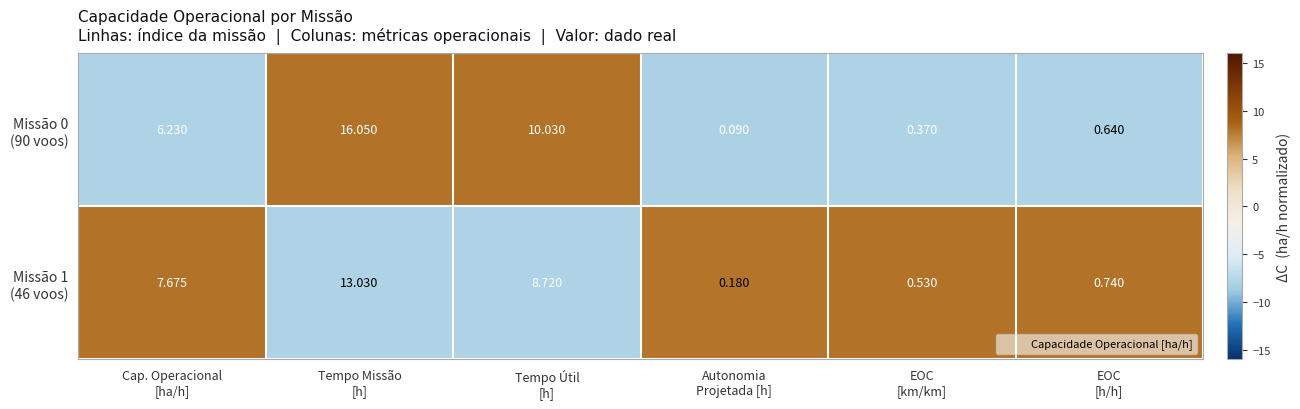

At which category is the sum across all series the highest?

Tempo Missão
[h]